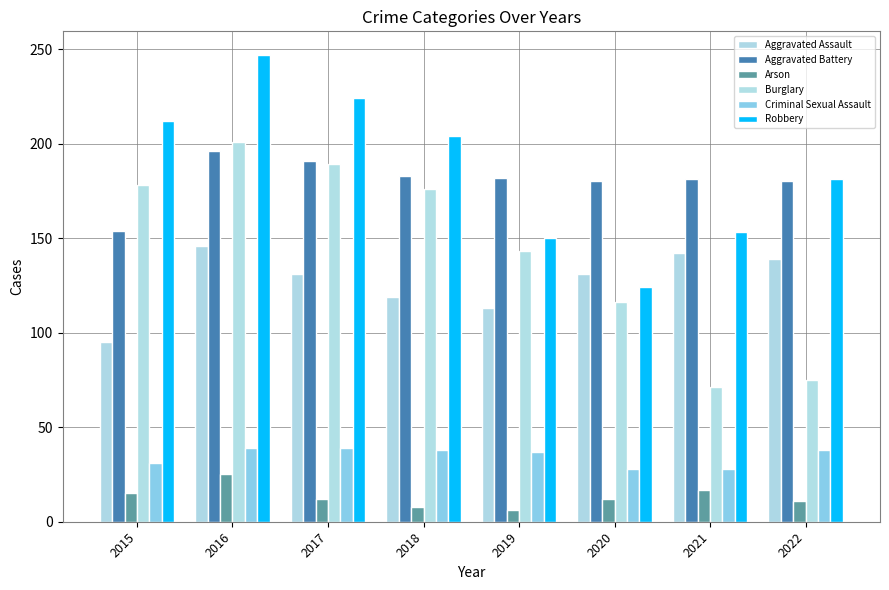

List the series in order of their peak value, lowest first.

Arson, Criminal Sexual Assault, Aggravated Assault, Aggravated Battery, Burglary, Robbery